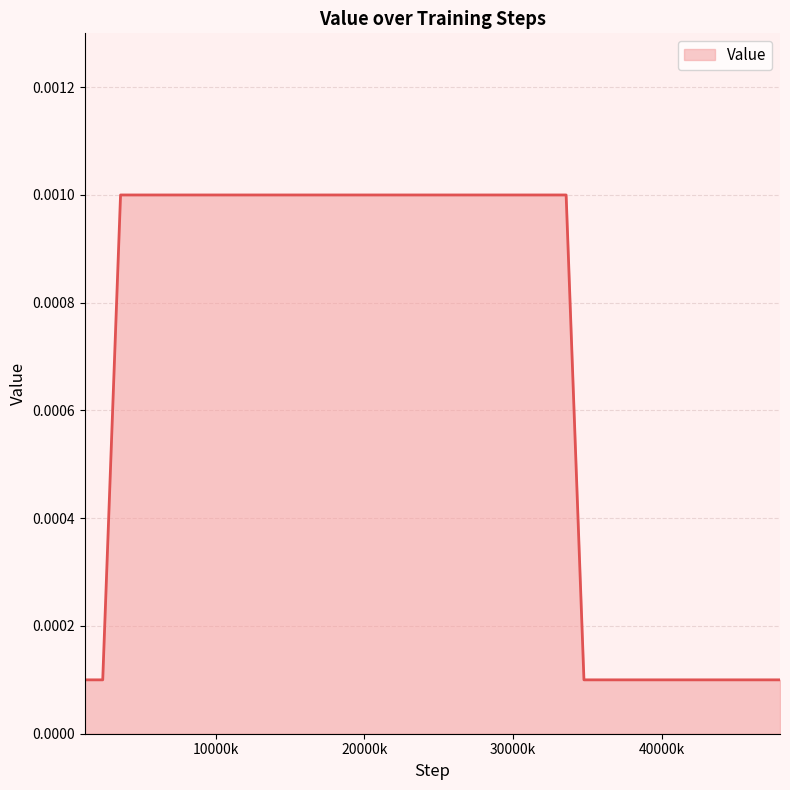

Is this an area chart (filled region under the line)?

Yes